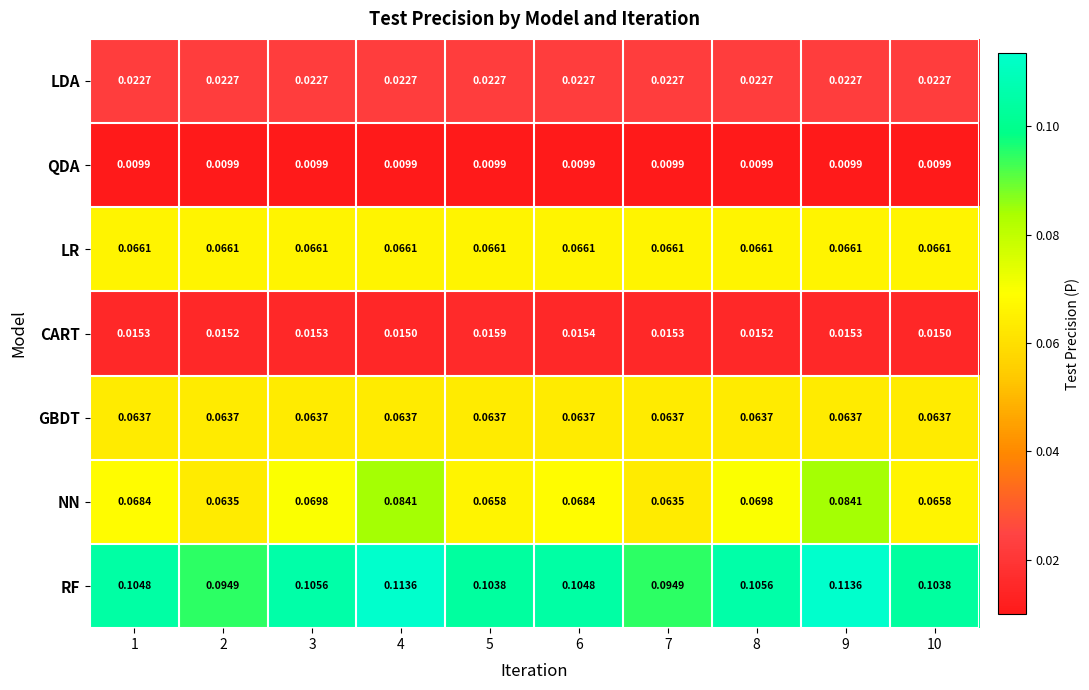

Which series has the largest total across all categories?

RF